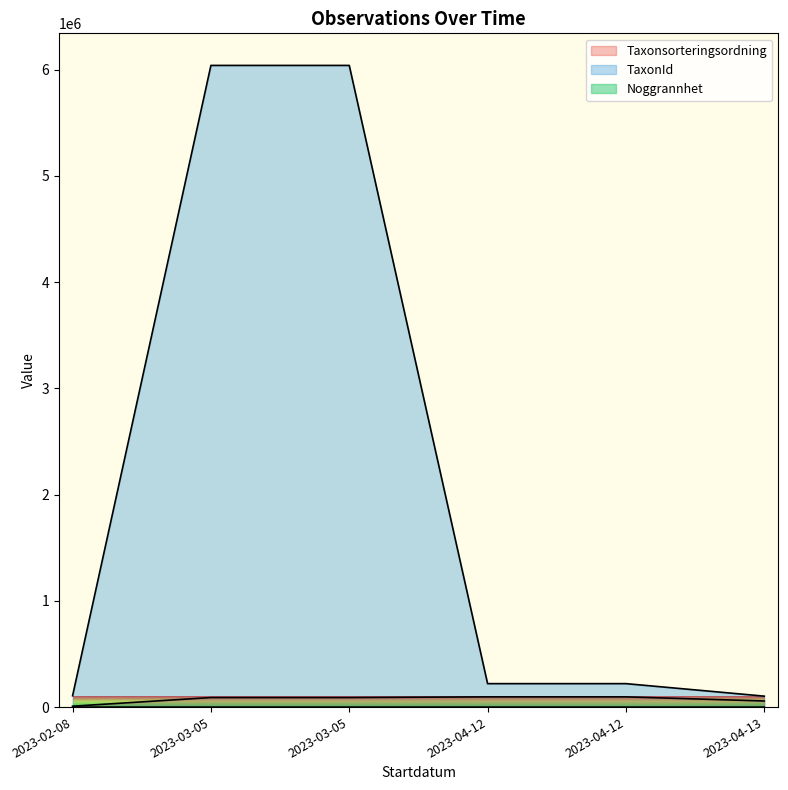

Where is TaxonId nearest to the value 3071591?

2023-04-12